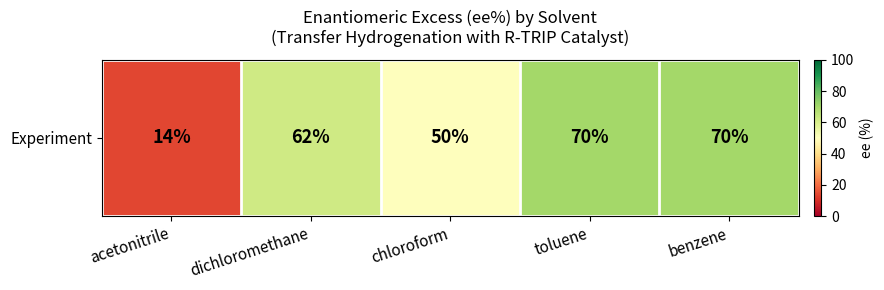

True or false: the data shows 30 at dichloromethane.

False